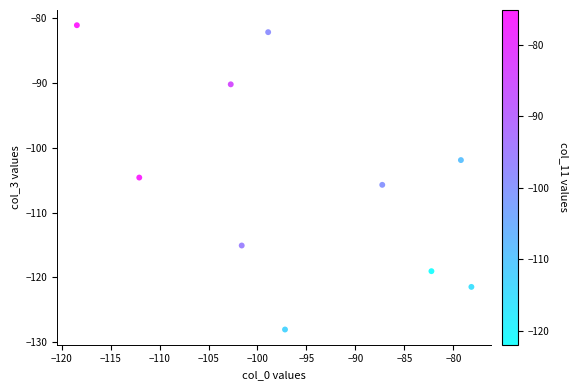

What Y value in the scatter plot is closest to -104?

-104.6